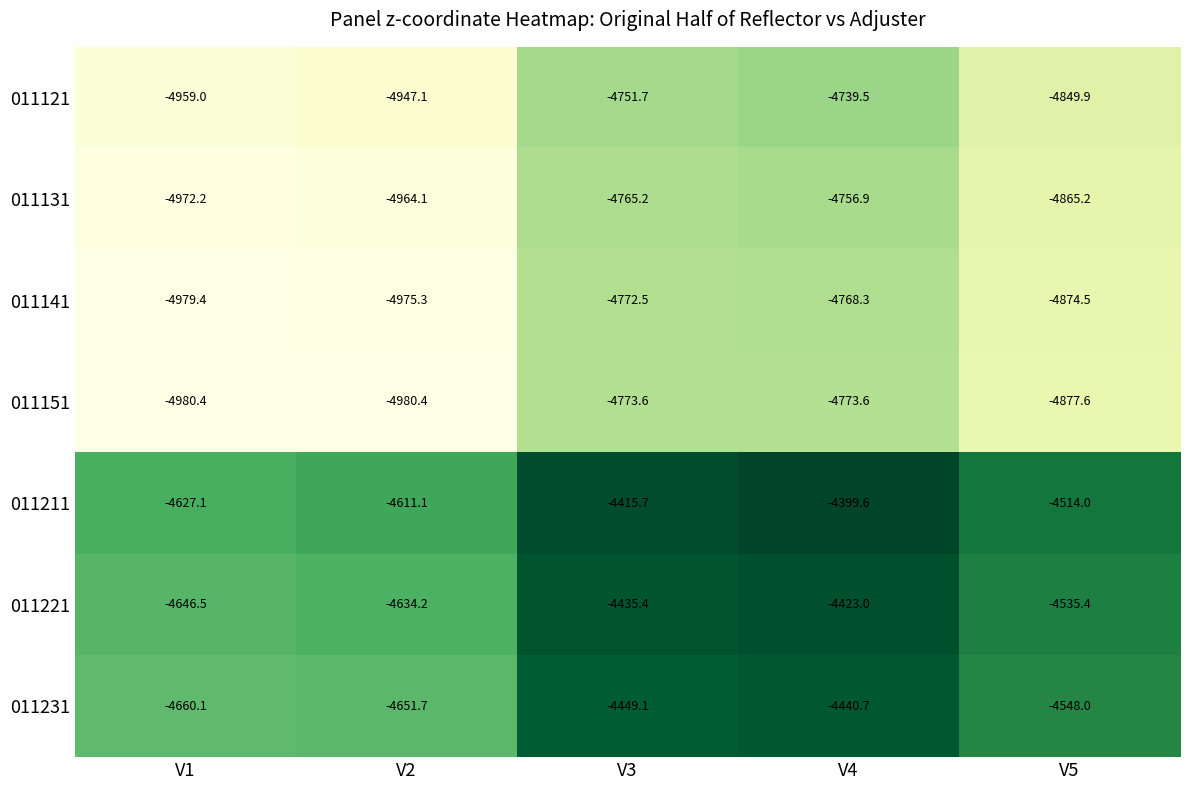

Rank the categories by 011141 value from lowest to highest.

V1, V2, V5, V3, V4